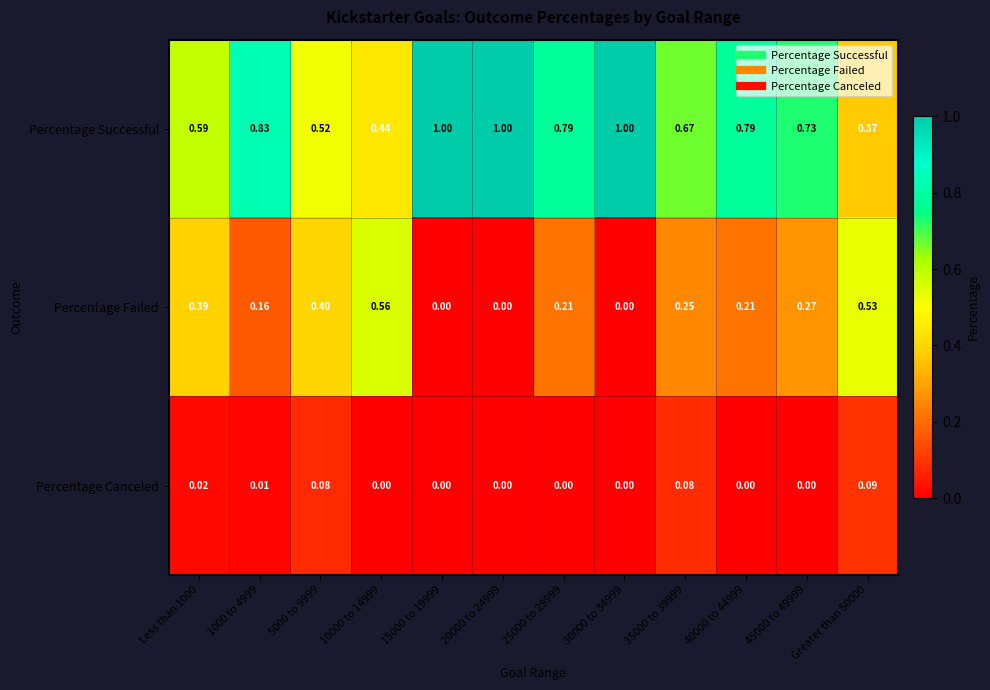

Is the value of Percentage Canceled at Greater than 50000 greater than the value of Percentage Failed at 1000 to 4999?

No